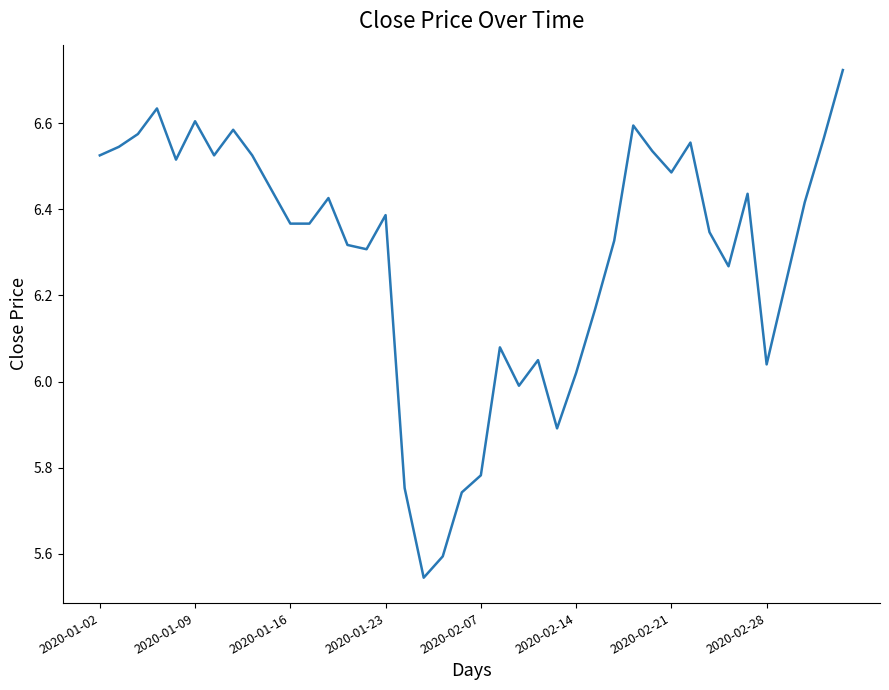

How many lines are shown in the chart?

1